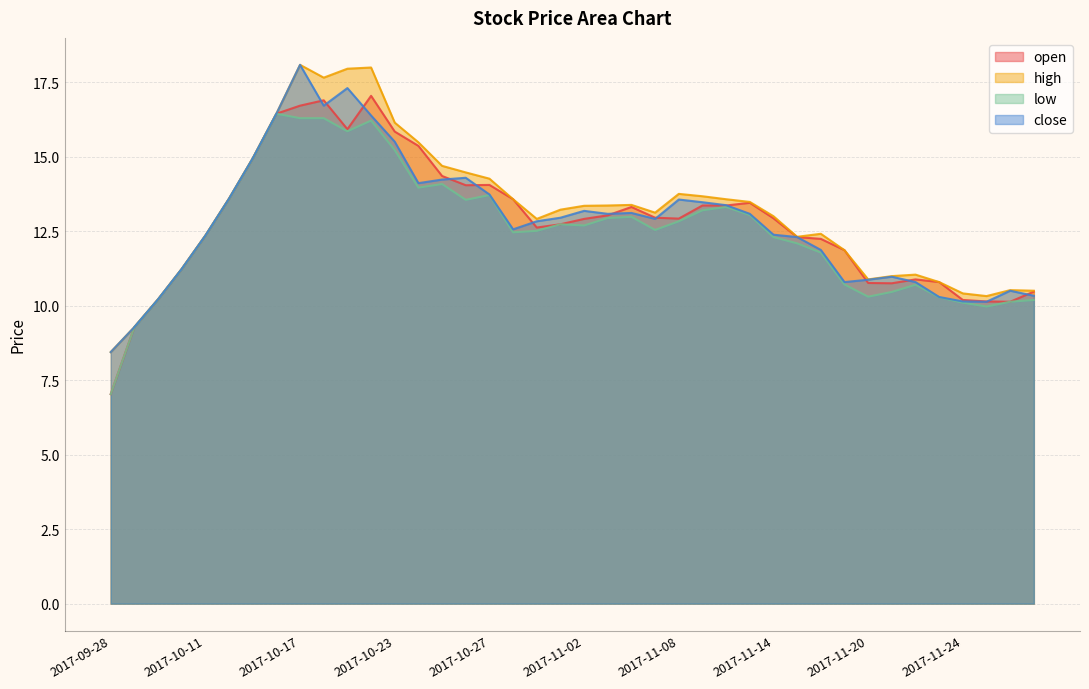

The value of open at 2017-11-21 is 2.2. True or false?

False